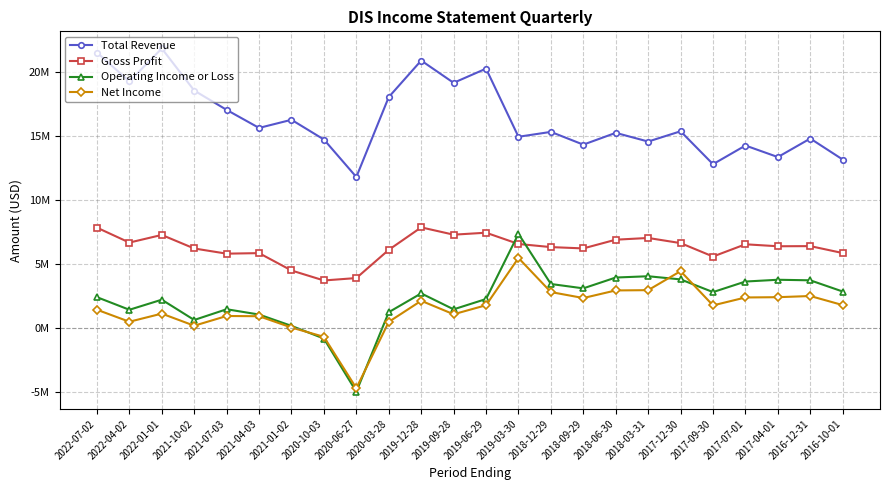

At 2021-01-02, list the series in order from largest to smallest.

Total Revenue, Gross Profit, Operating Income or Loss, Net Income